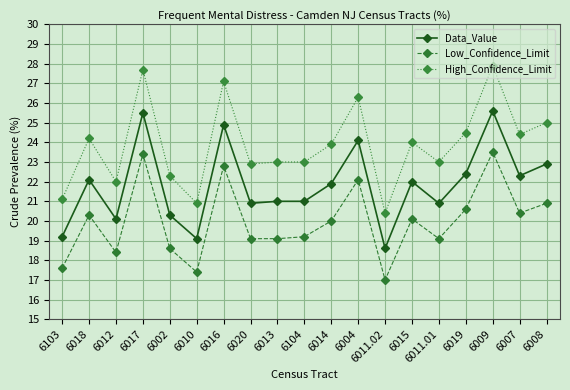

What is the minimum value for Low_Confidence_Limit?

17.0